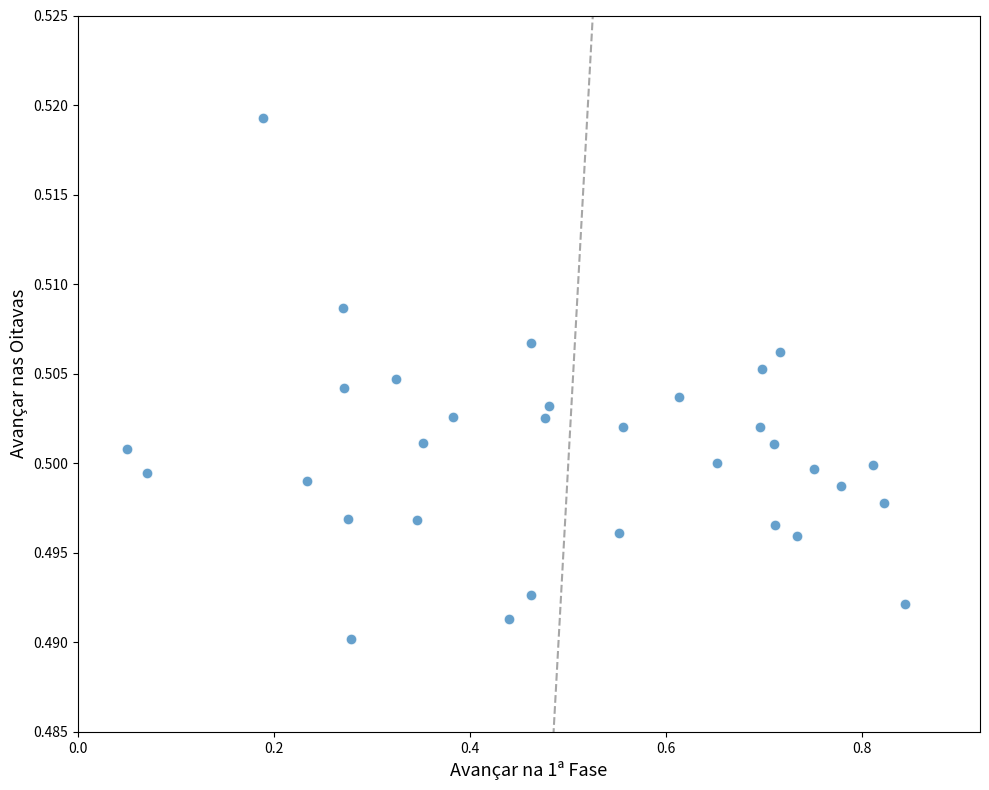

What is the range of X values (max minus min)?

0.8